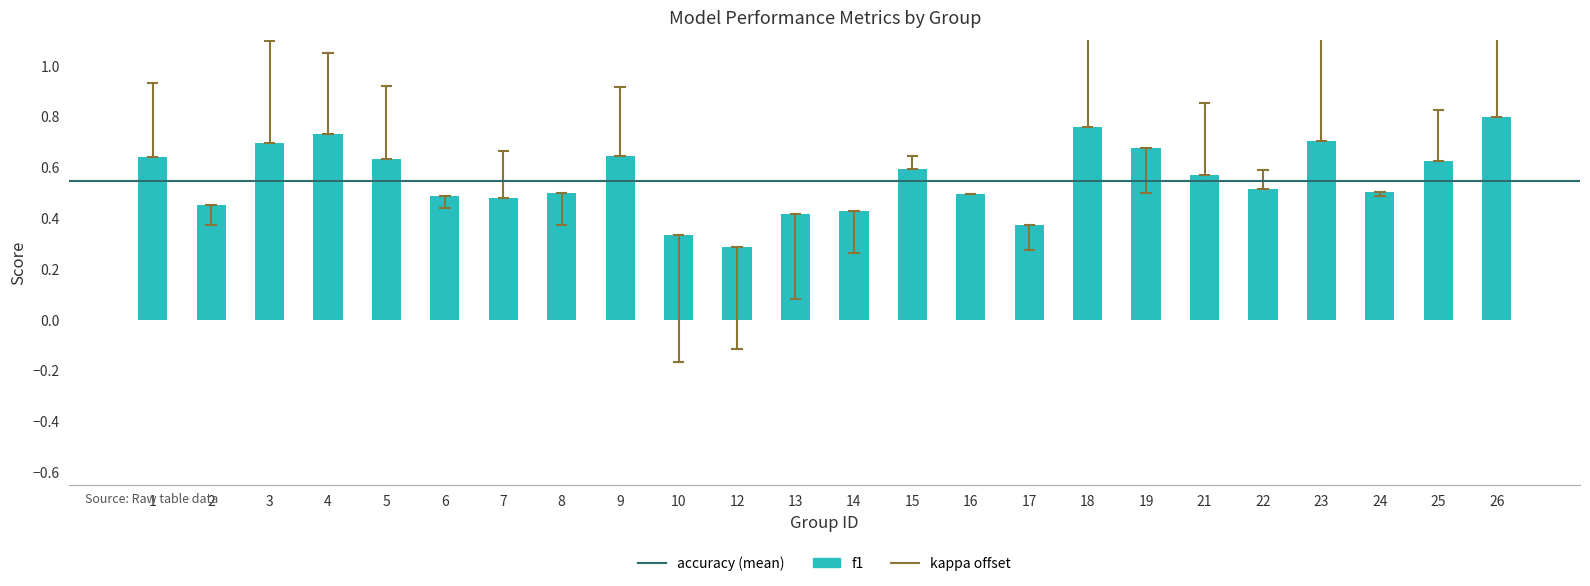

Count the values in the range 0 to 1.

24